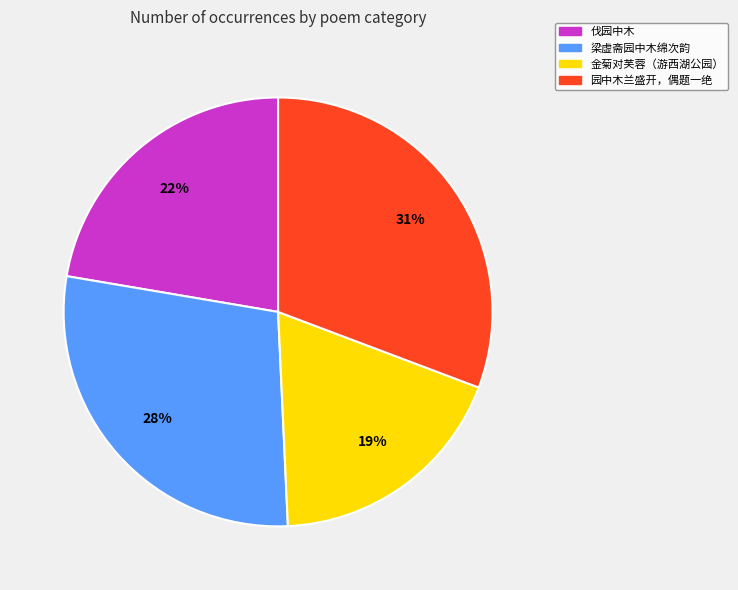

Does any single category account for the majority?

No